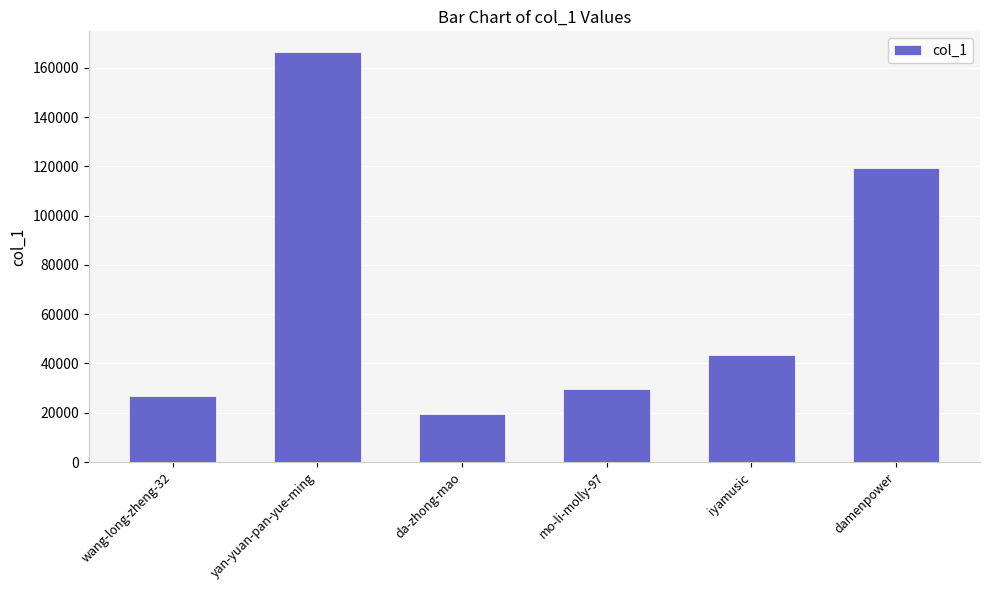

What is the minimum value shown in the chart?

19668